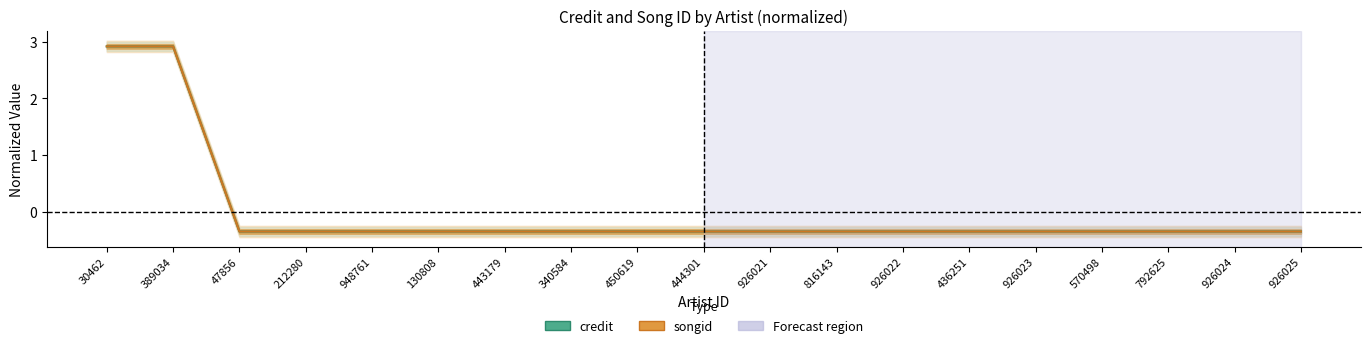

How many values in songid are below zero?

17